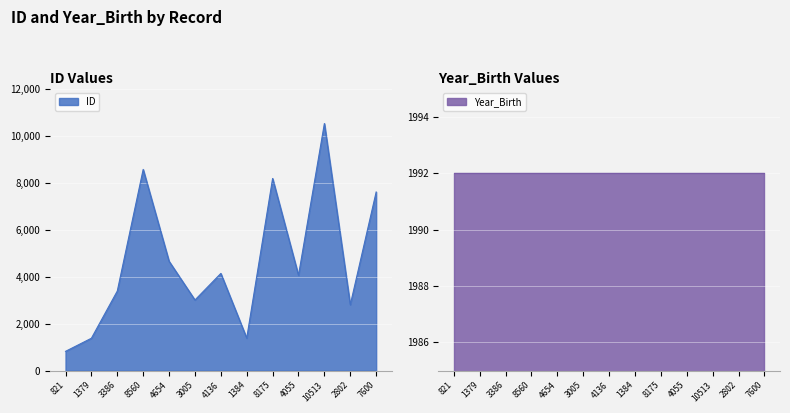

Rank the categories by value from lowest to highest.

821, 1379, 1384, 2802, 3005, 3386, 4055, 4136, 4654, 7600, 8175, 8560, 10513